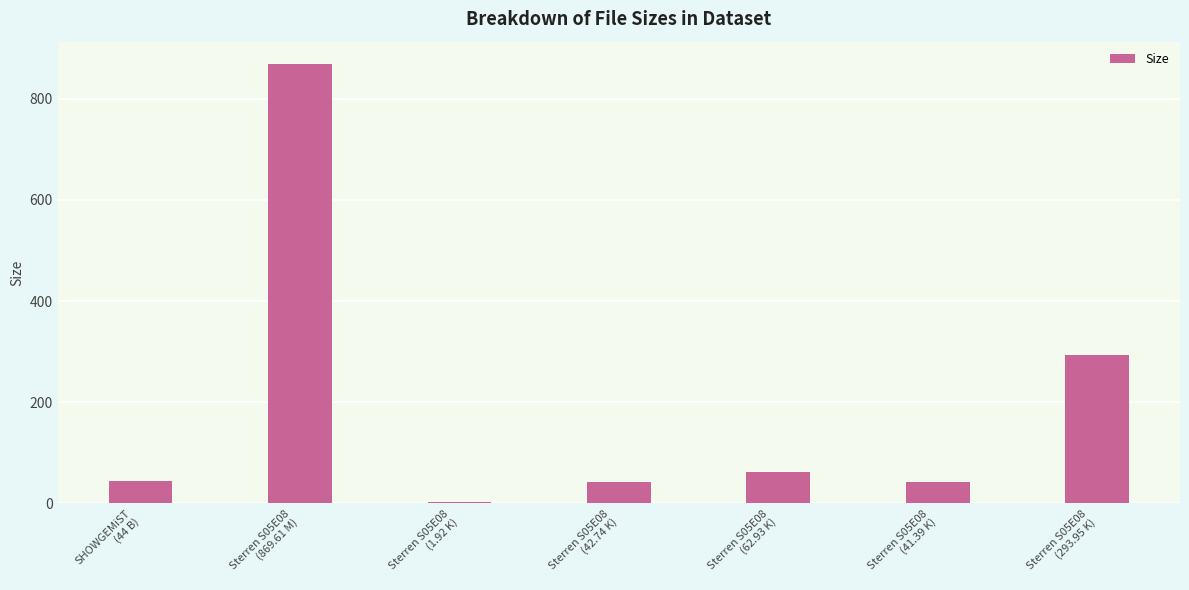

Is it true that the value at Sterren S05E08
(1.92 K) is 1.9?

True